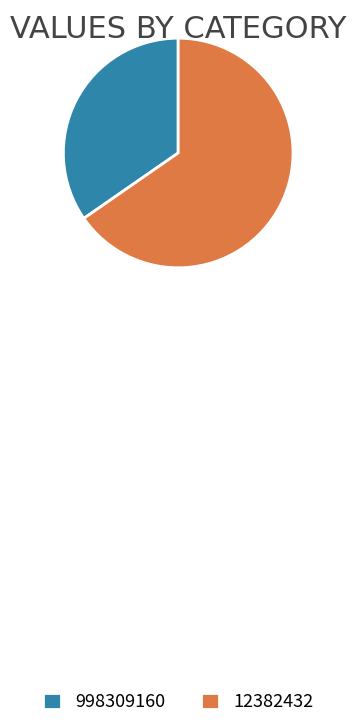

What is the ratio of the value at 12382432 to the value at 998309160?

1.9